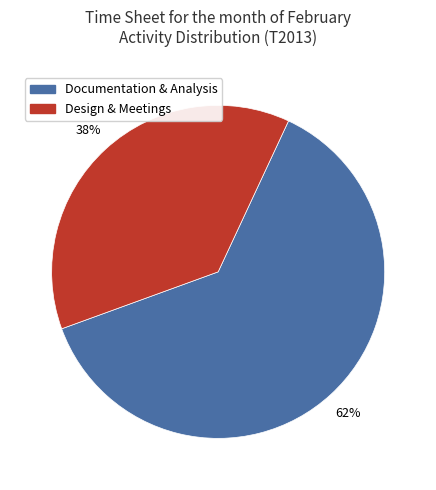

Which slice is the largest?

Documentation & Analysis